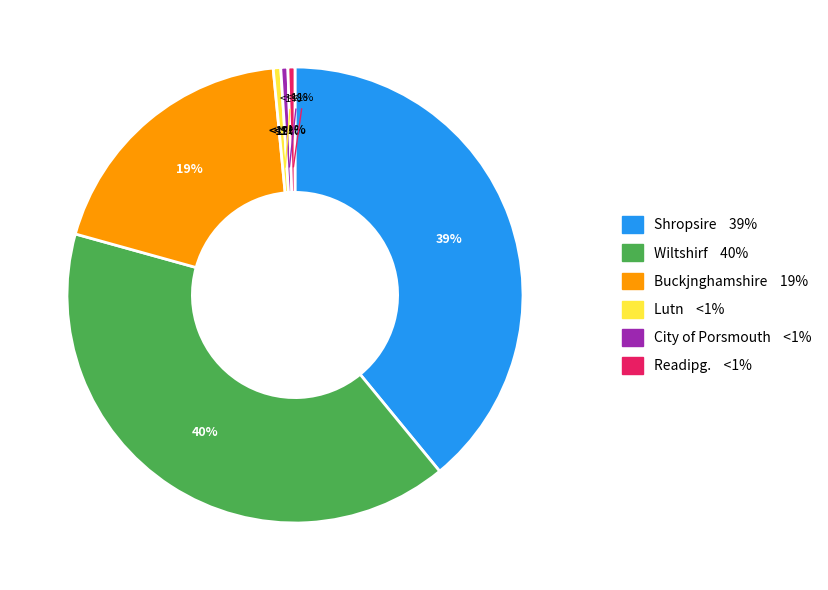

Which slice is the smallest?

Readipg.